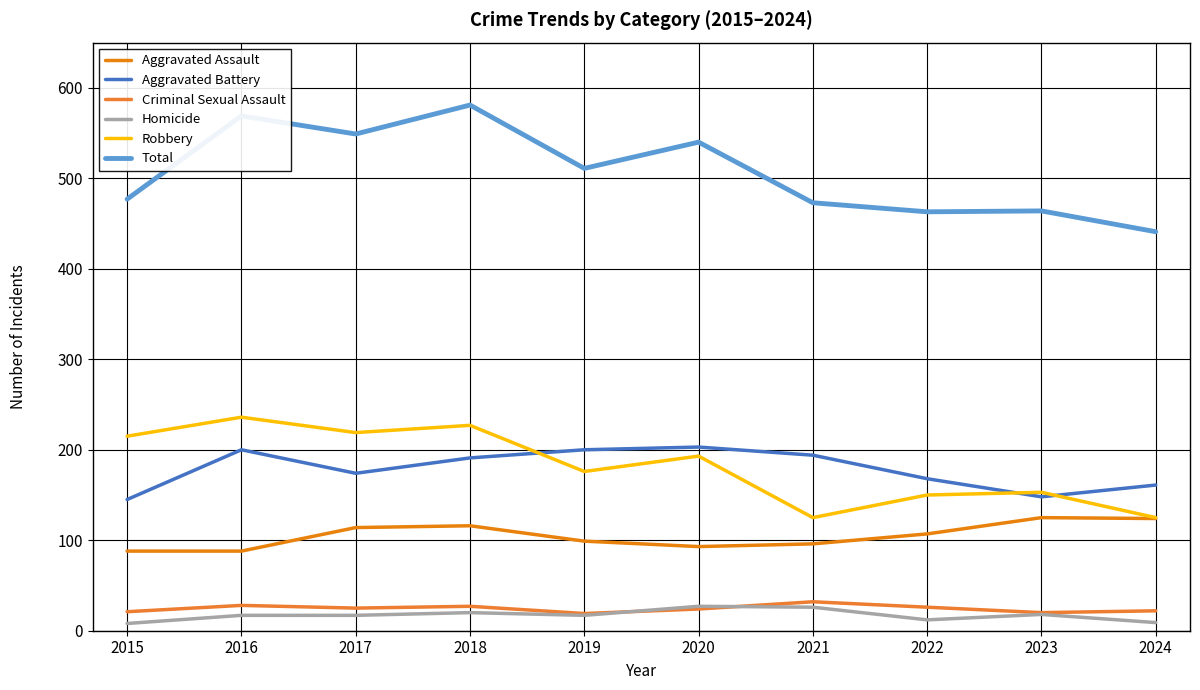

True or false: Robbery has a value of 229 at 2023.

False